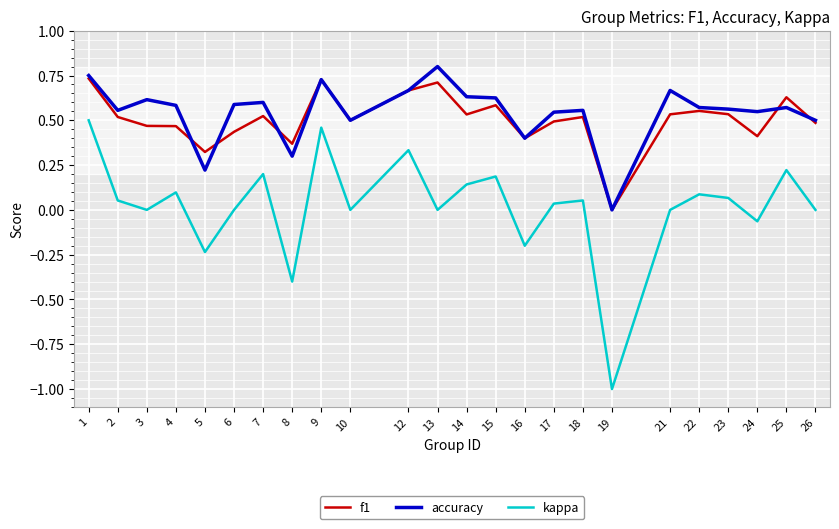

How many lines are shown in the chart?

3